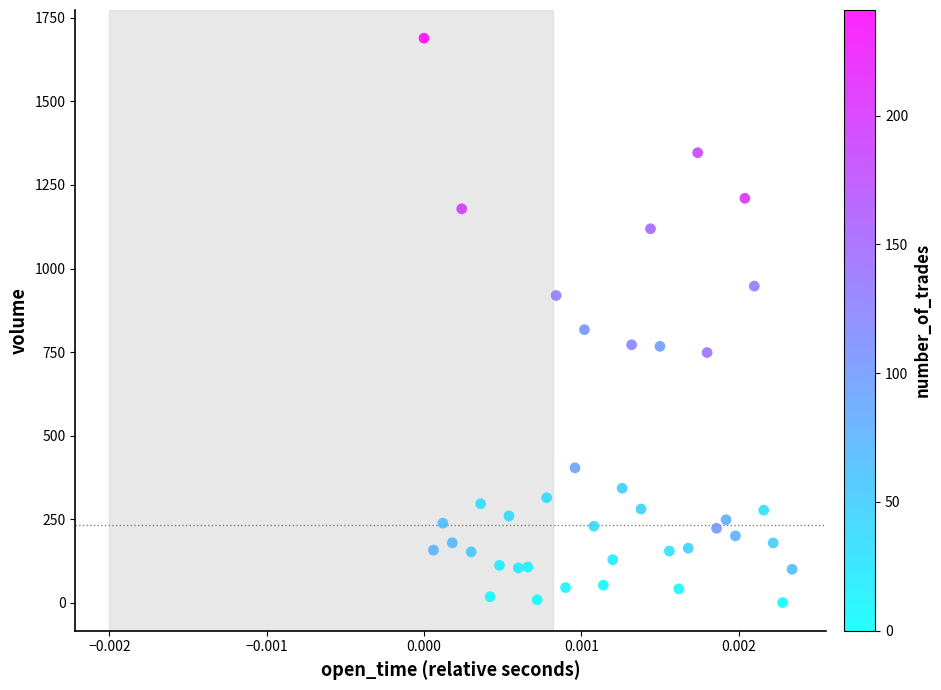

What is the range of Y values (max minus min)?

1689.4